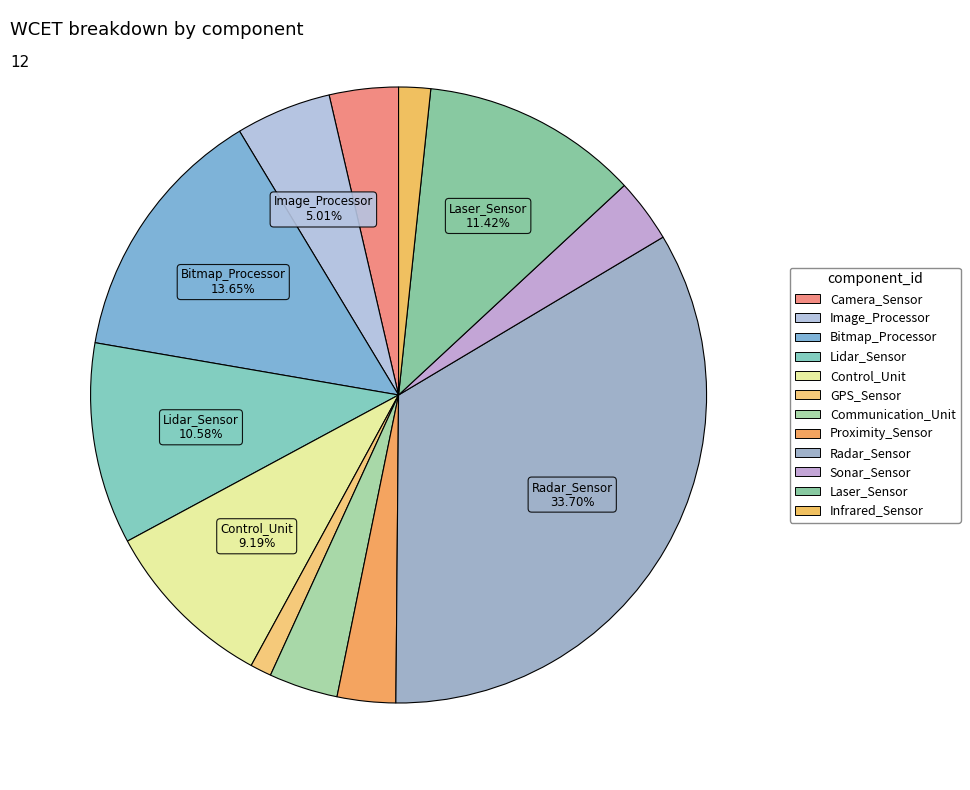

Does any single category account for the majority?

No